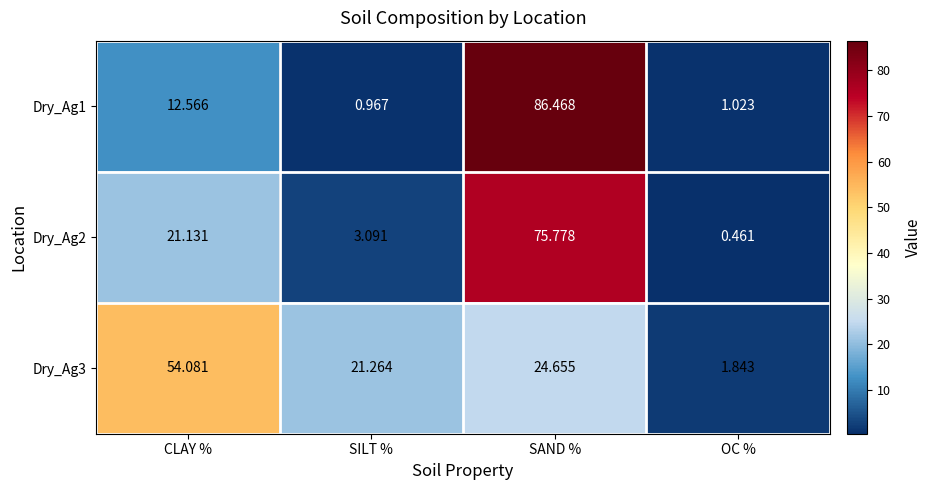

List the labels in order of Dry_Ag3 value, largest first.

CLAY %, SAND %, SILT %, OC %